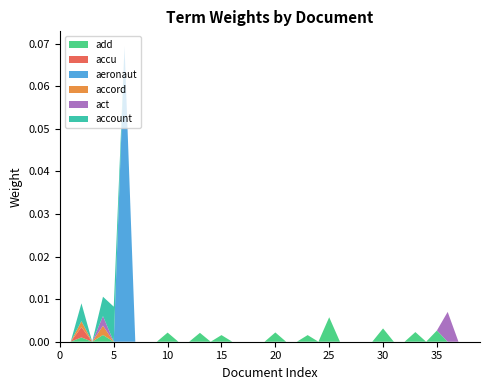

Reading left to right, extract all data points from this chart.

add: 0=0.0	1=0.0	2=0.0	3=0.0	4=0.0	5=0.0	6=0.0	7=0.0	8=0.0	9=0.0	10=0.0	11=0.0	12=0.0	13=0.0	14=0.0	15=0.0	16=0.0	17=0.0	18=0.0	19=0.0	20=0.0	21=0.0	22=0.0	23=0.0	24=0.0	25=0.0	26=0.0	27=0.0	28=0.0	29=0.0	30=0.0	31=0.0	32=0.0	33=0.0	34=0.0	35=0.0	36=0.0	37=0.0	38=0.0	39=0.0
accu: 0=0.0	1=0.0	2=0.0	3=0.0	4=0.0	5=0.0	6=0.0	7=0.0	8=0.0	9=0.0	10=0.0	11=0.0	12=0.0	13=0.0	14=0.0	15=0.0	16=0.0	17=0.0	18=0.0	19=0.0	20=0.0	21=0.0	22=0.0	23=0.0	24=0.0	25=0.0	26=0.0	27=0.0	28=0.0	29=0.0	30=0.0	31=0.0	32=0.0	33=0.0	34=0.0	35=0.0	36=0.0	37=0.0	38=0.0	39=0.0
aeronaut: 0=0.0	1=0.0	2=0.0	3=0.0	4=0.0	5=0.0	6=0.1	7=0.0	8=0.0	9=0.0	10=0.0	11=0.0	12=0.0	13=0.0	14=0.0	15=0.0	16=0.0	17=0.0	18=0.0	19=0.0	20=0.0	21=0.0	22=0.0	23=0.0	24=0.0	25=0.0	26=0.0	27=0.0	28=0.0	29=0.0	30=0.0	31=0.0	32=0.0	33=0.0	34=0.0	35=0.0	36=0.0	37=0.0	38=0.0	39=0.0
accord: 0=0.0	1=0.0	2=0.0	3=0.0	4=0.0	5=0.0	6=0.0	7=0.0	8=0.0	9=0.0	10=0.0	11=0.0	12=0.0	13=0.0	14=0.0	15=0.0	16=0.0	17=0.0	18=0.0	19=0.0	20=0.0	21=0.0	22=0.0	23=0.0	24=0.0	25=0.0	26=0.0	27=0.0	28=0.0	29=0.0	30=0.0	31=0.0	32=0.0	33=0.0	34=0.0	35=0.0	36=0.0	37=0.0	38=0.0	39=0.0
act: 0=0.0	1=0.0	2=0.0	3=0.0	4=0.0	5=0.0	6=0.0	7=0.0	8=0.0	9=0.0	10=0.0	11=0.0	12=0.0	13=0.0	14=0.0	15=0.0	16=0.0	17=0.0	18=0.0	19=0.0	20=0.0	21=0.0	22=0.0	23=0.0	24=0.0	25=0.0	26=0.0	27=0.0	28=0.0	29=0.0	30=0.0	31=0.0	32=0.0	33=0.0	34=0.0	35=0.0	36=0.0	37=0.0	38=0.0	39=0.0
account: 0=0.0	1=0.0	2=0.0	3=0.0	4=0.0	5=0.0	6=0.0	7=0.0	8=0.0	9=0.0	10=0.0	11=0.0	12=0.0	13=0.0	14=0.0	15=0.0	16=0.0	17=0.0	18=0.0	19=0.0	20=0.0	21=0.0	22=0.0	23=0.0	24=0.0	25=0.0	26=0.0	27=0.0	28=0.0	29=0.0	30=0.0	31=0.0	32=0.0	33=0.0	34=0.0	35=0.0	36=0.0	37=0.0	38=0.0	39=0.0